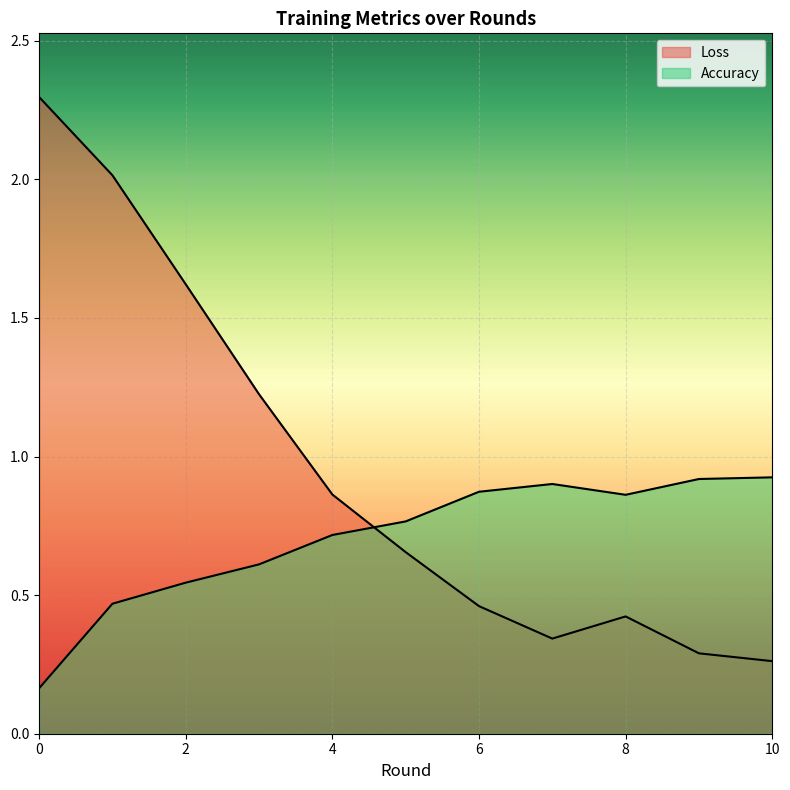

Which series has the largest total across all categories?

Loss